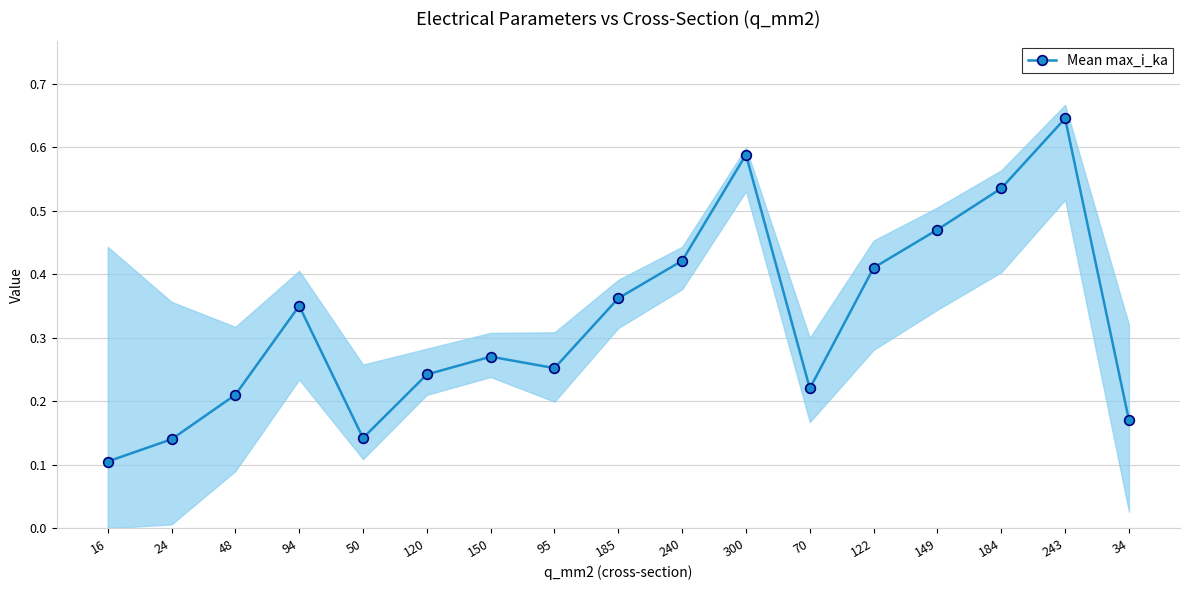

How many distinct data groups are displayed?

1